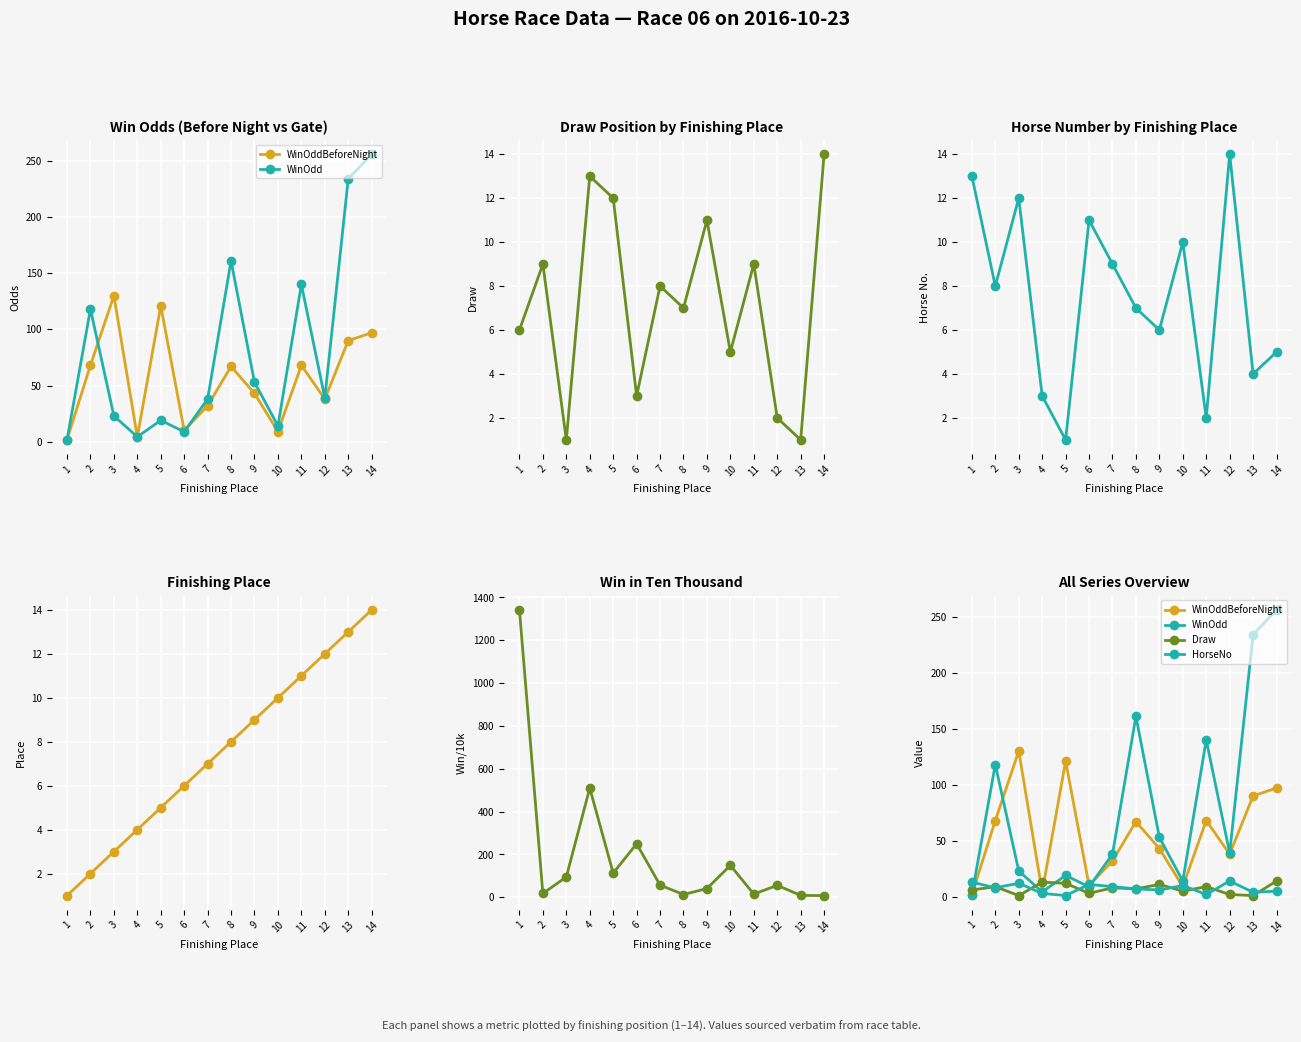

True or false: Draw and HorseNo intersect in this chart.

True